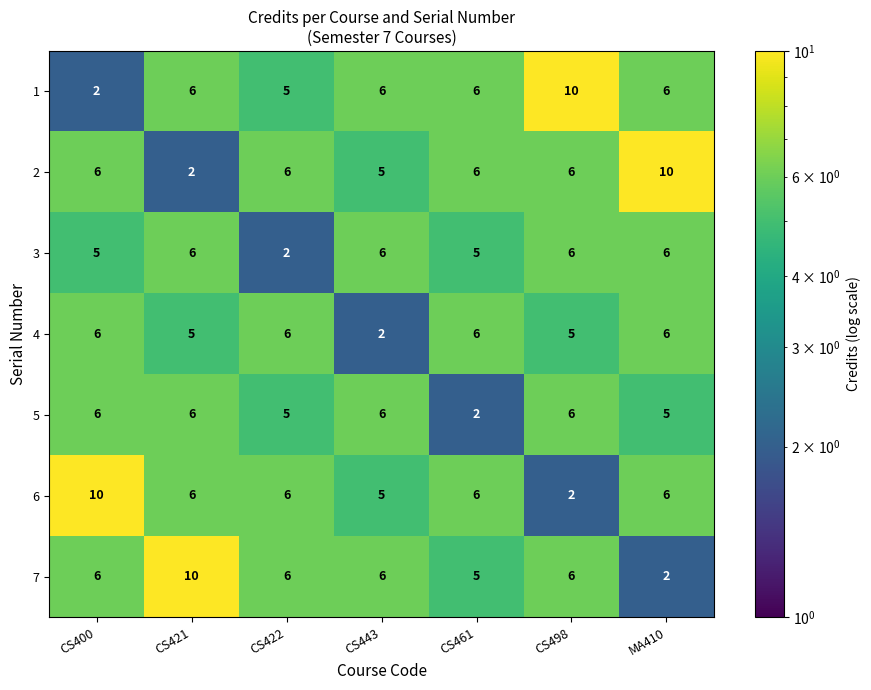

What is the total value across all series at CS461?

36